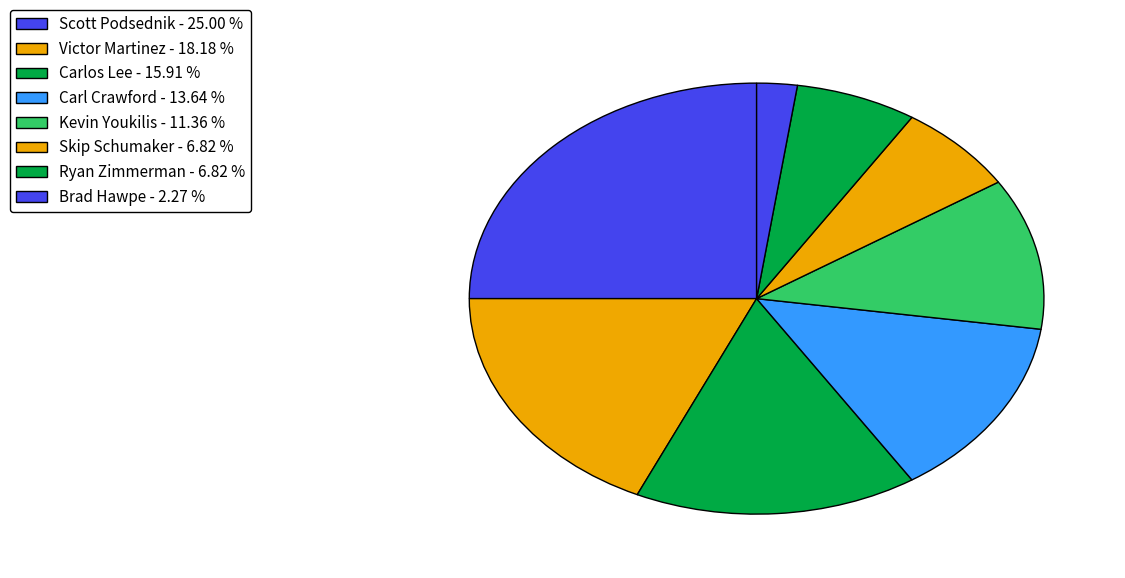

How many segments does this pie chart have?

8